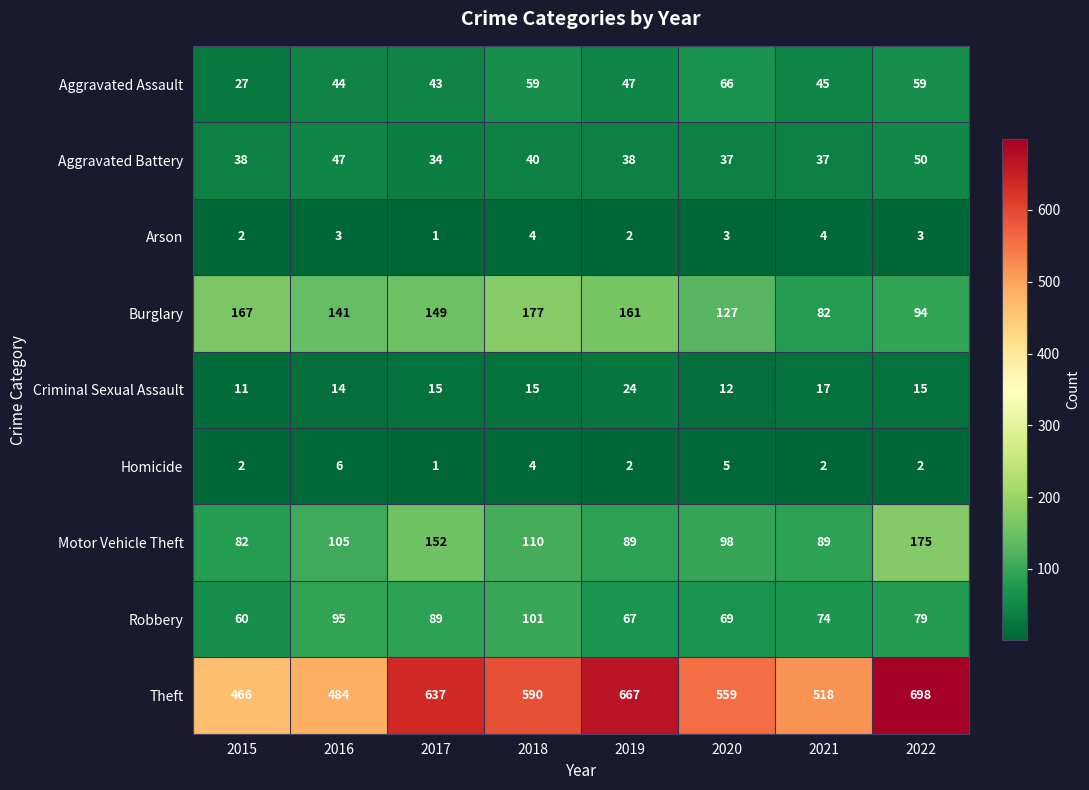

The value of Homicide at 2018 is 4. True or false?

True